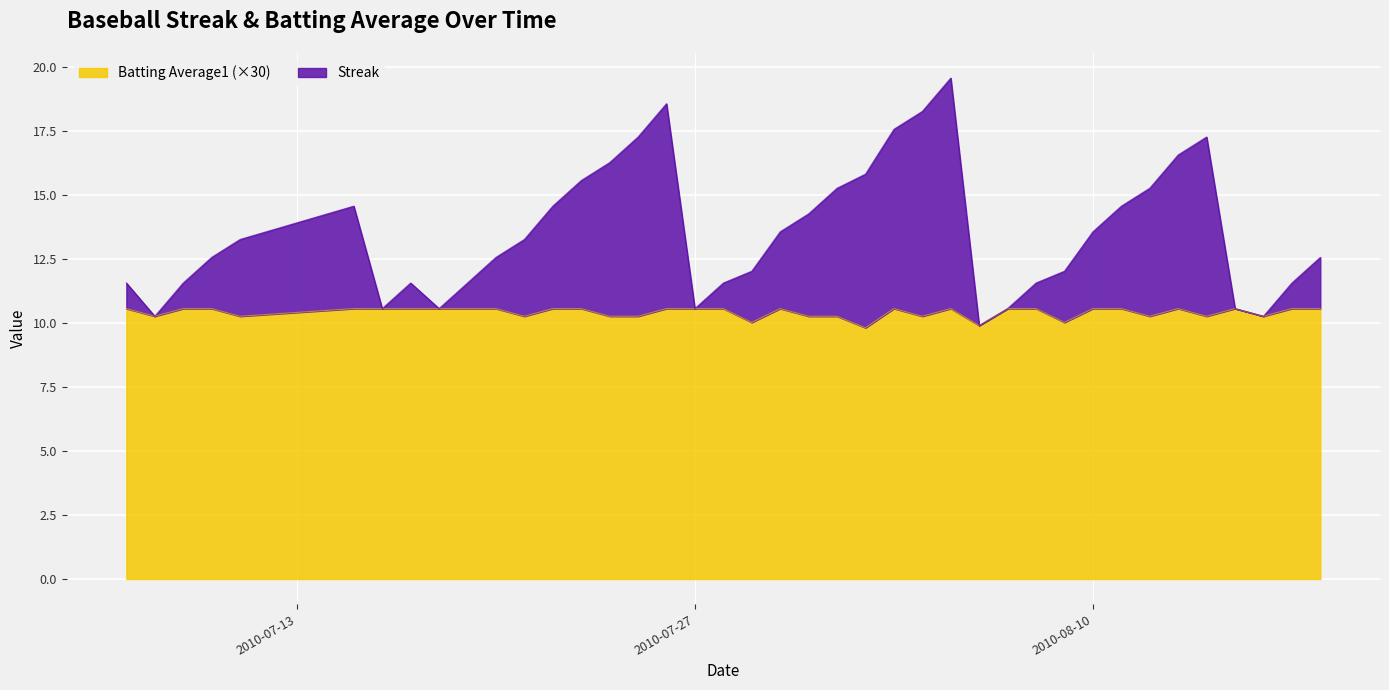

What is the highest value of the Batting Average1 (×30) series?

10.6